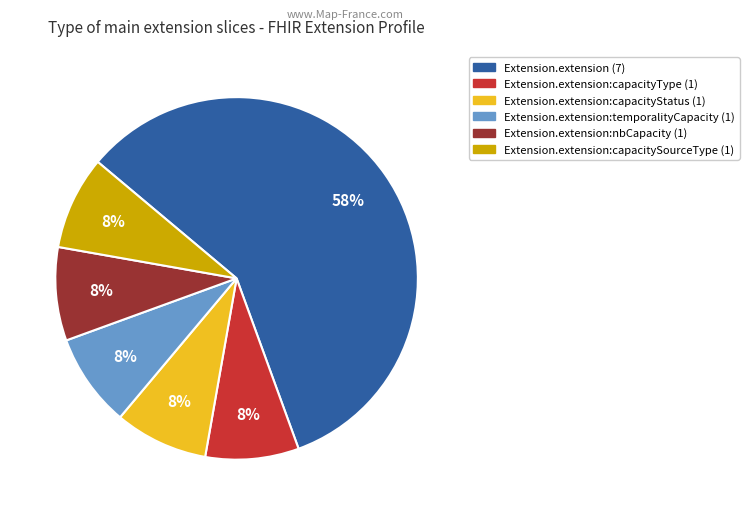

How many slices are in this pie chart?

6